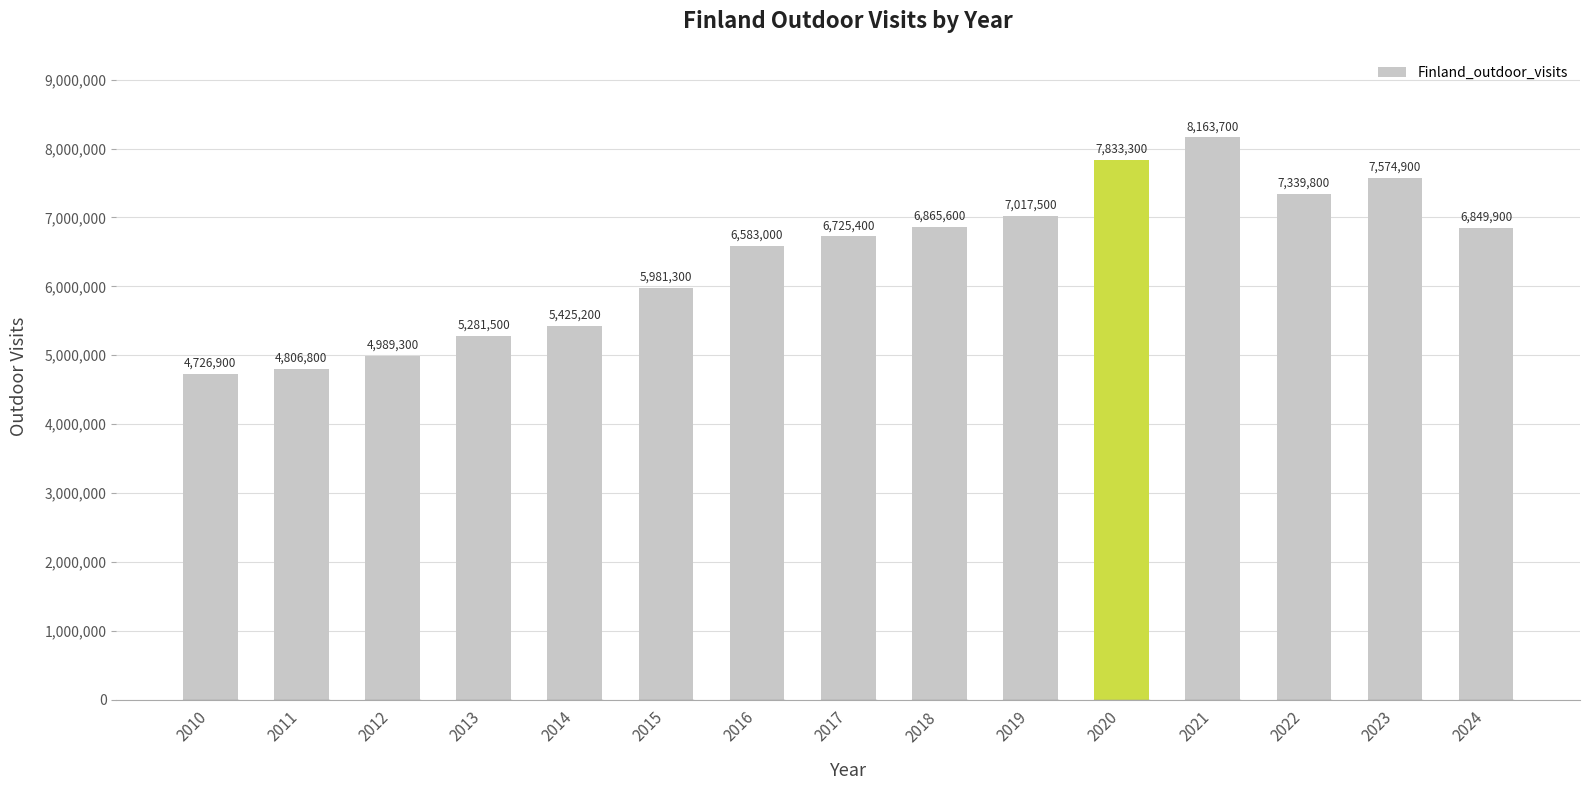

How many data points are less than 6725400?

7